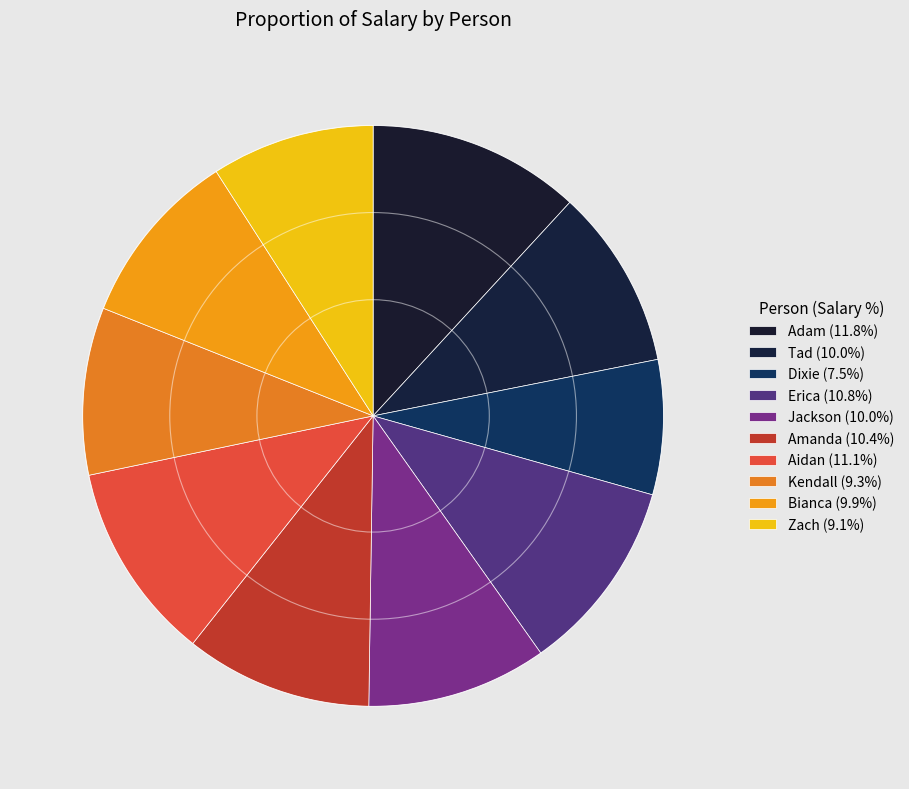

What percentage is the Aidan slice, to the nearest percent?

11%